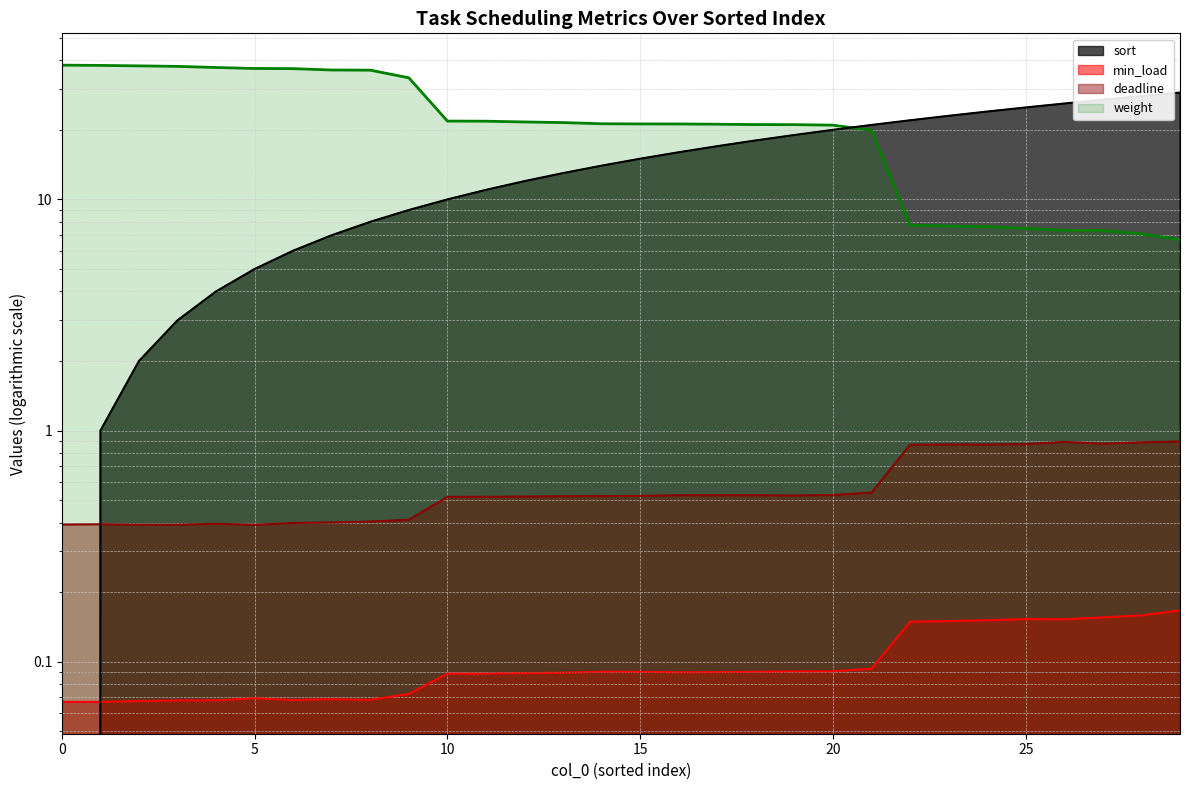

What are all the series names shown in the legend?

deadline, min_load, weight, sort